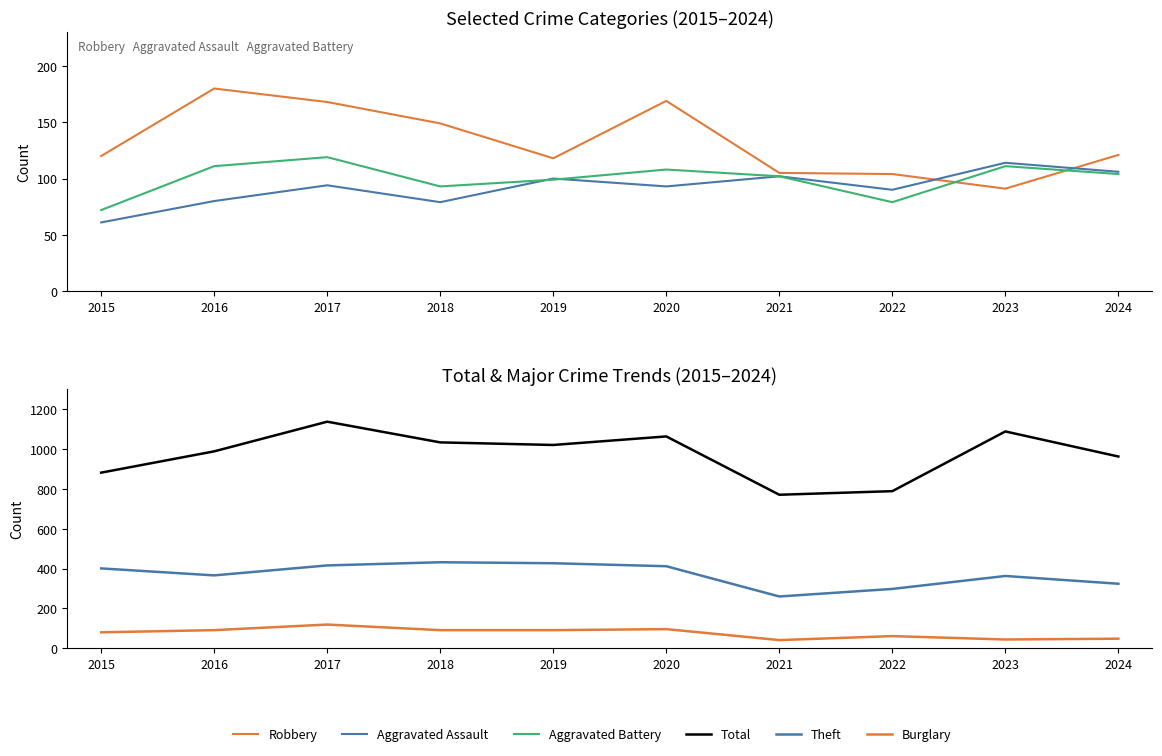

What value does the Total series have at 2016, to the nearest 50?

1000